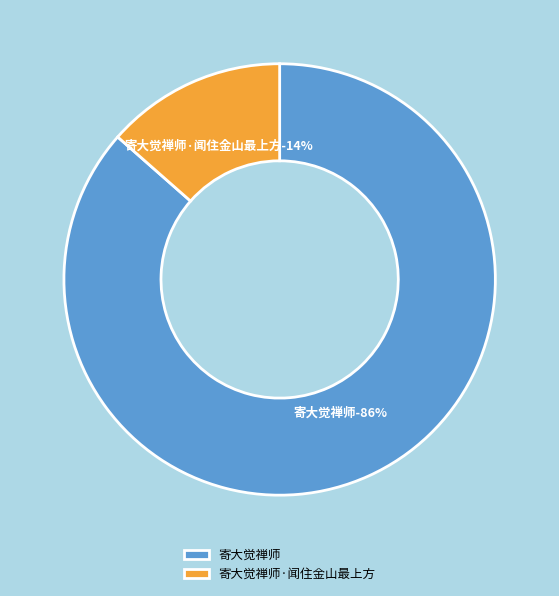

How many slices are in this pie chart?

2